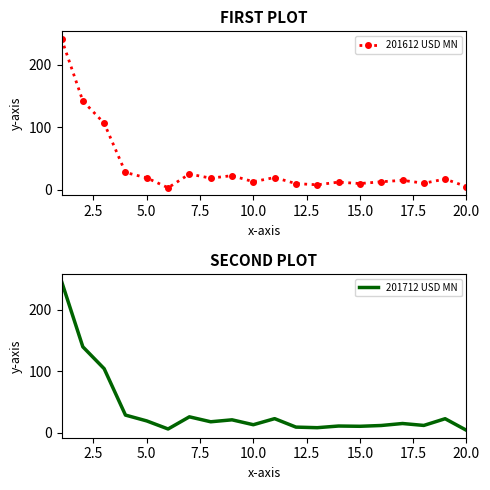

The value of 201612 USD MN at 10.0 is 12.5. True or false?

True